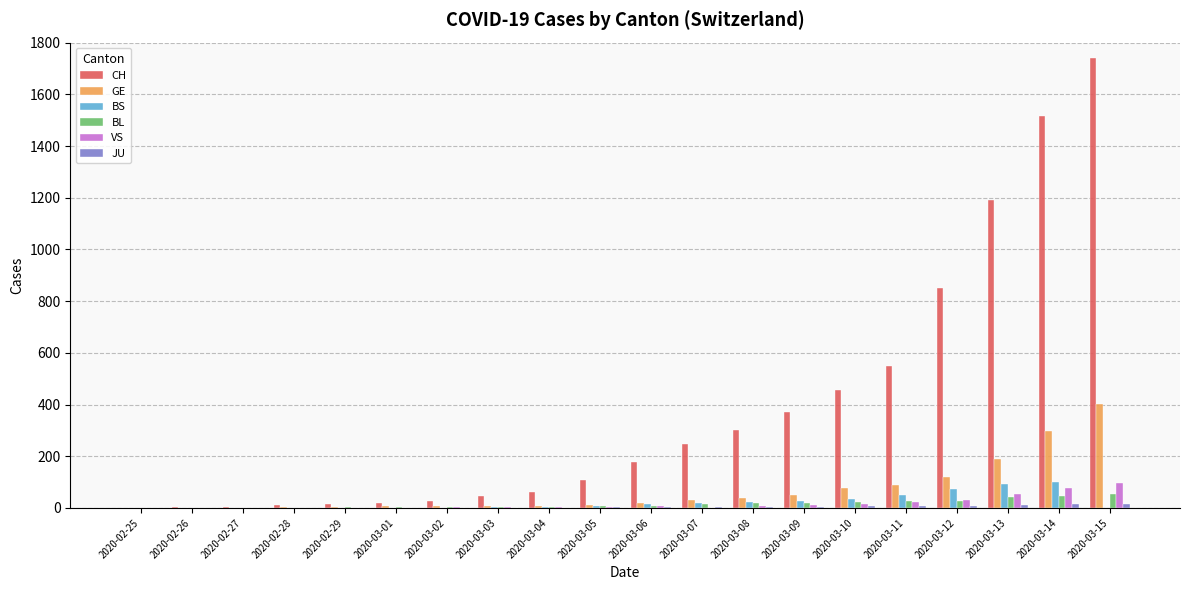

Between 2020-03-10 and 2020-03-15, which series saw the biggest shift?

CH